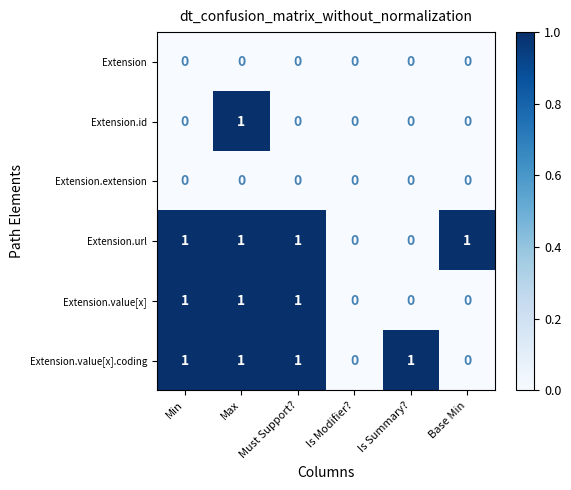

Count the Extension.value[x].coding values in the range 0 to 1.

6